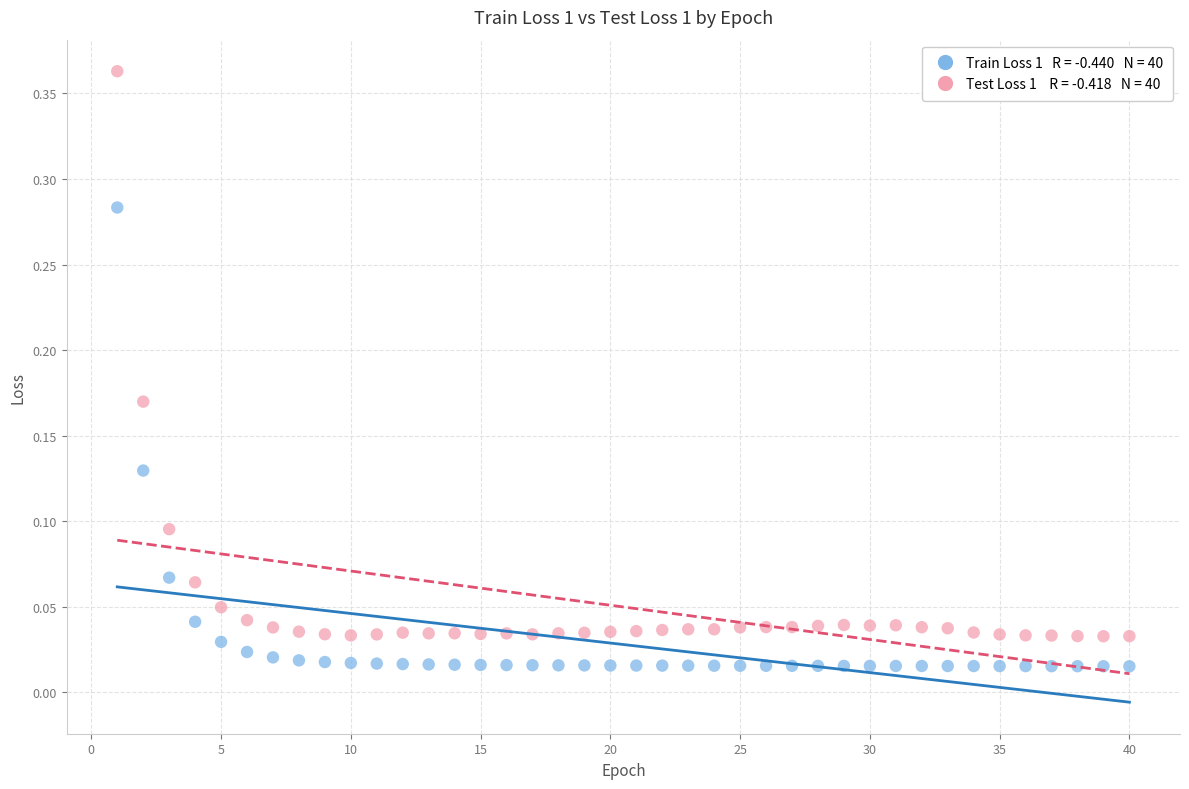

How many points are shown in the scatter plot?

80